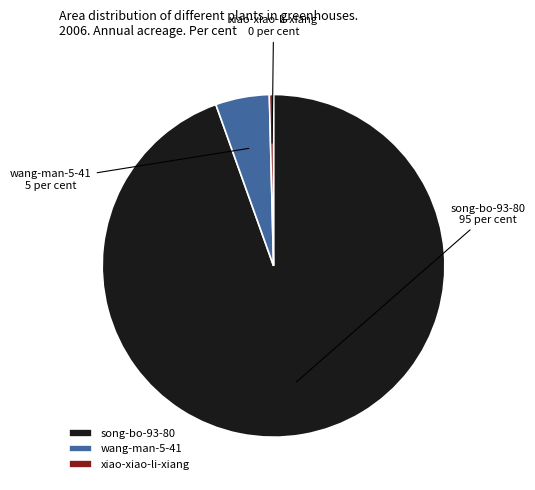

Rank the categories by value from highest to lowest.

song-bo-93-80, wang-man-5-41, xiao-xiao-li-xiang